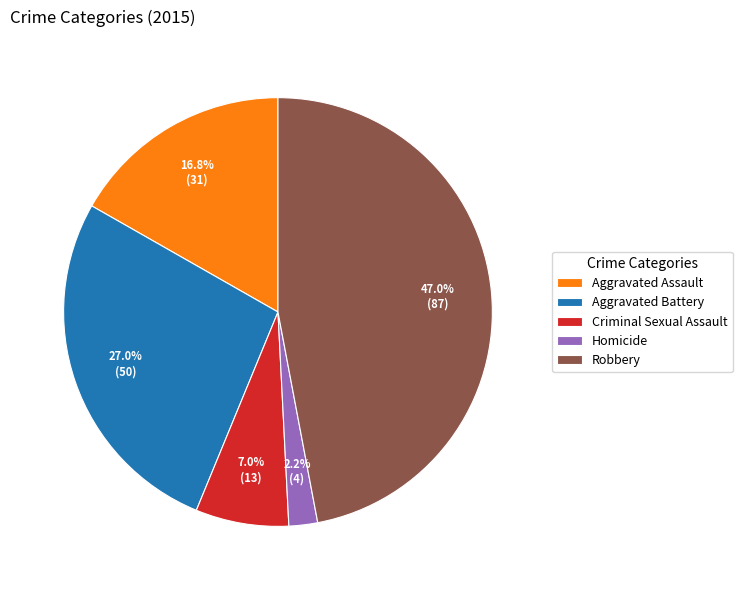

Does Homicide represent more than half of the total?

No